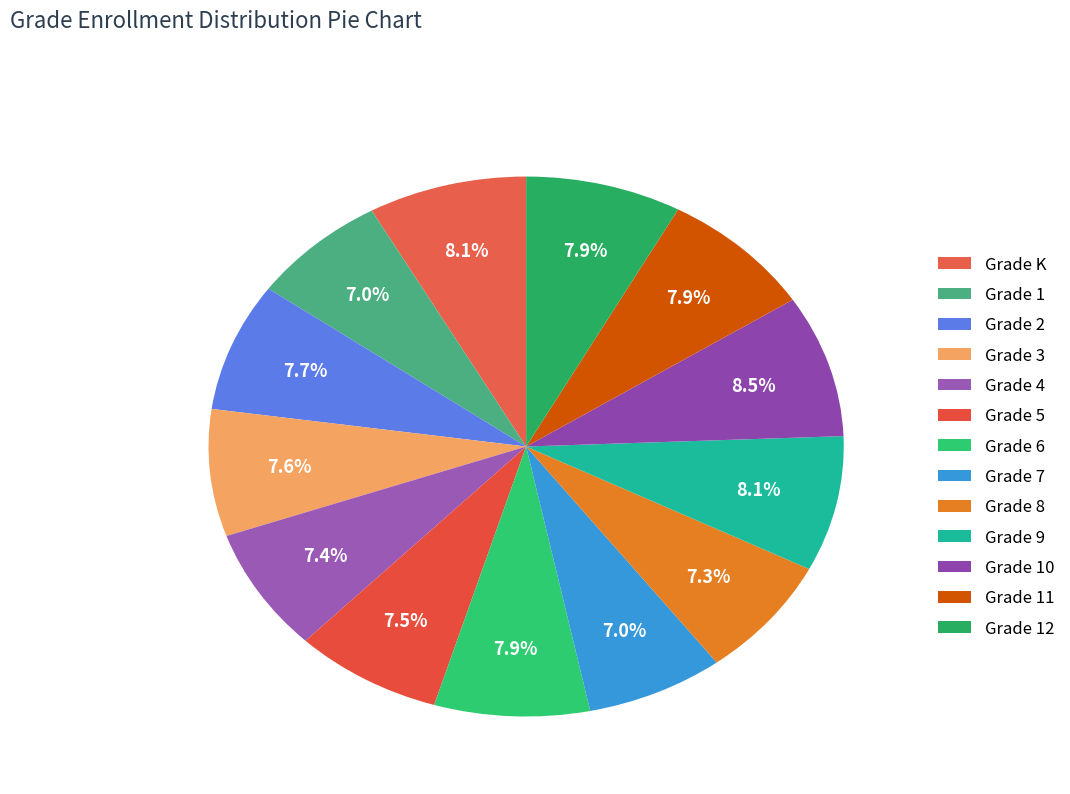

Approximately how many times larger is the value at Grade 4 compared to Grade 5?

1.0